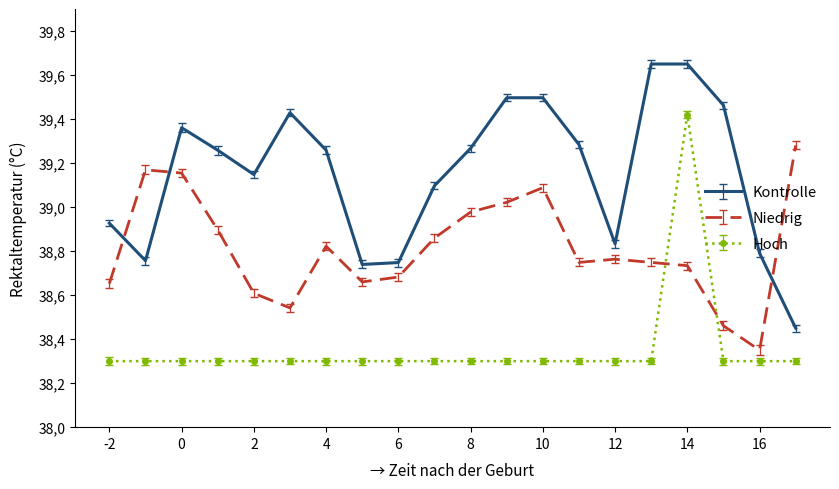

What is the greatest value displayed?

39.6